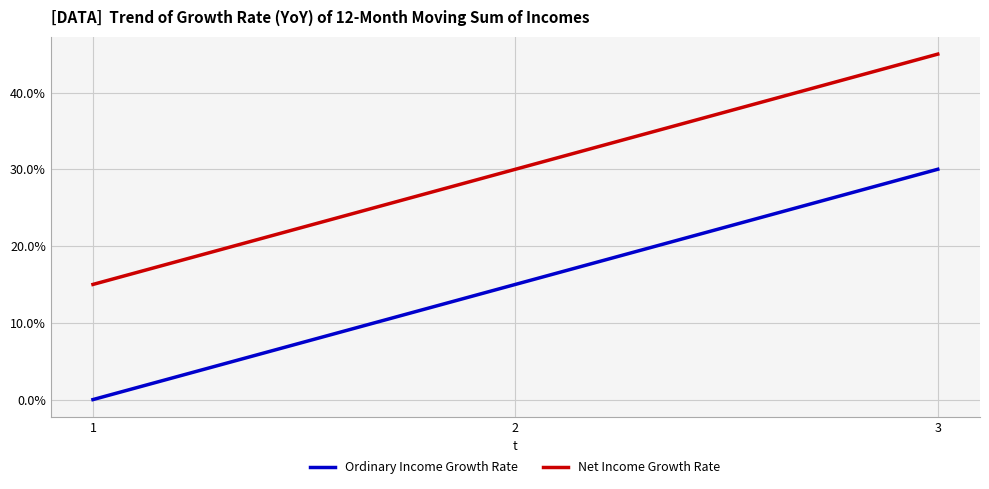

Rank the series by their maximum value, from lowest to highest.

Ordinary Income Growth Rate, Net Income Growth Rate